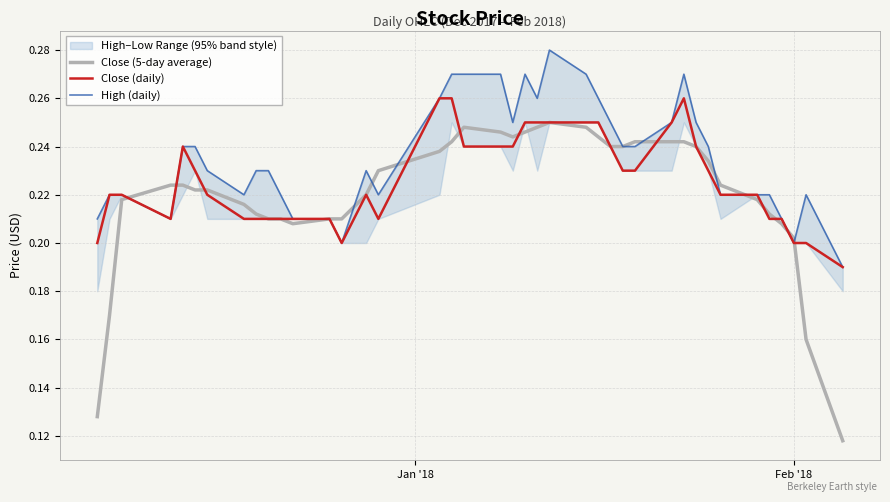

Does the chart have visible grid lines?

Yes